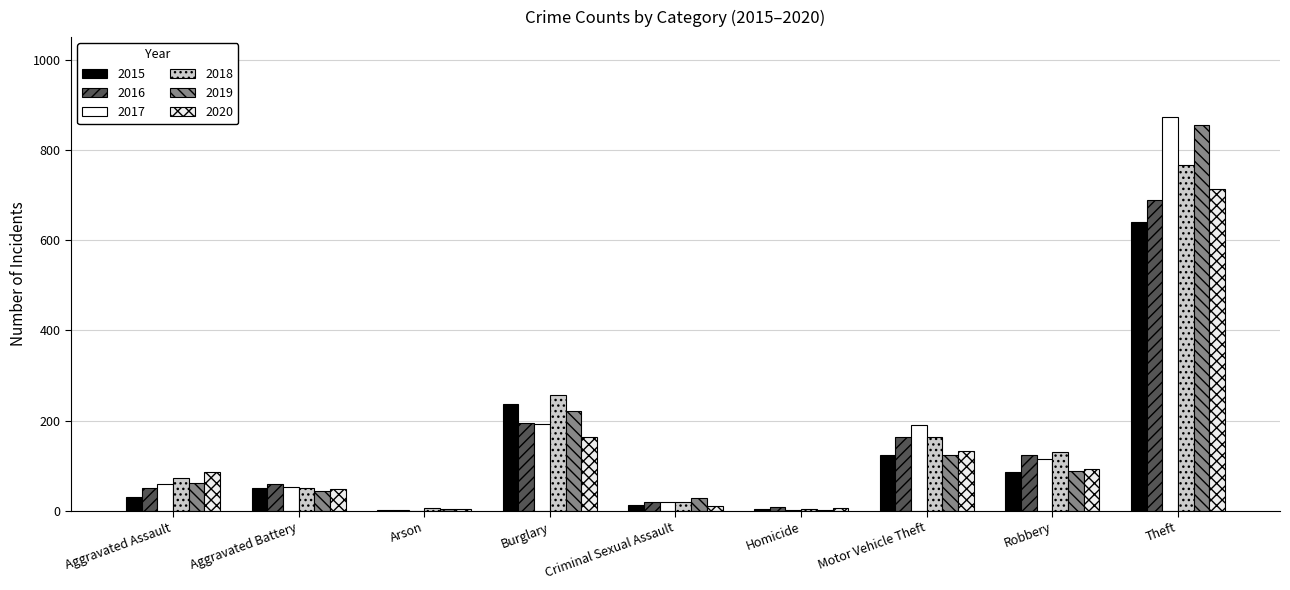

What is the difference between the maximum and second lowest values in the 2015 series?

637